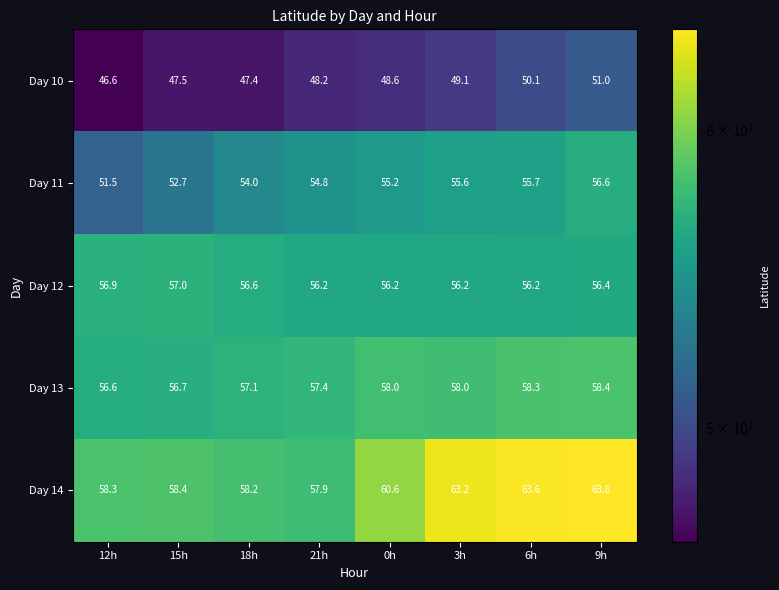

At which category is the sum across all series the highest?

9h